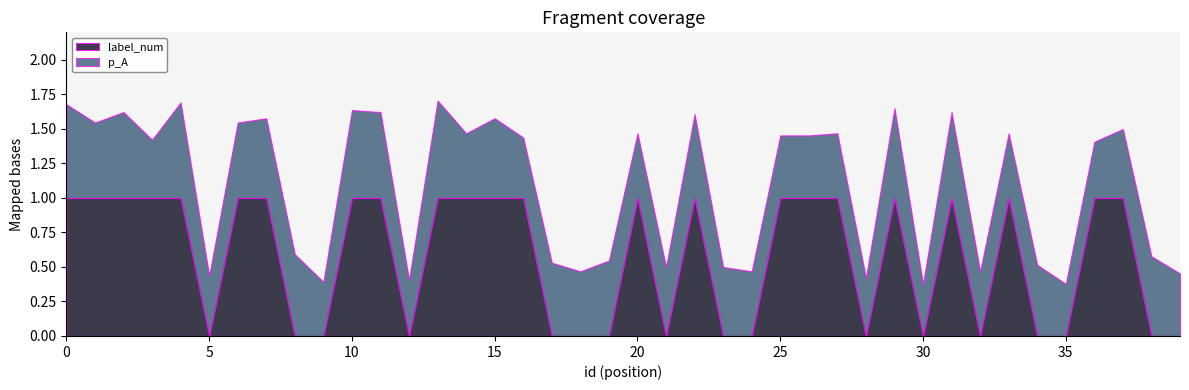

After their last crossing, which series has the higher values: label_num or p_A?

p_A